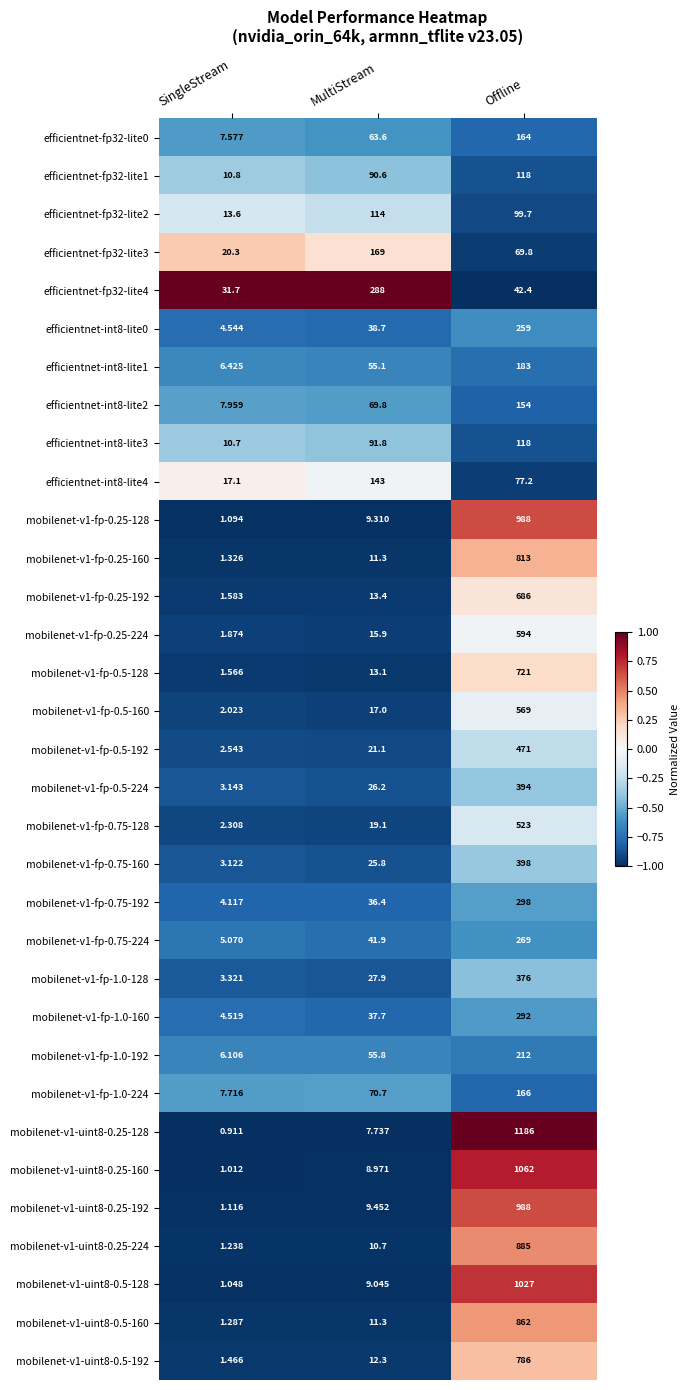

Which series has the largest total across all categories?

mobilenet-v1-uint8-0.25-128